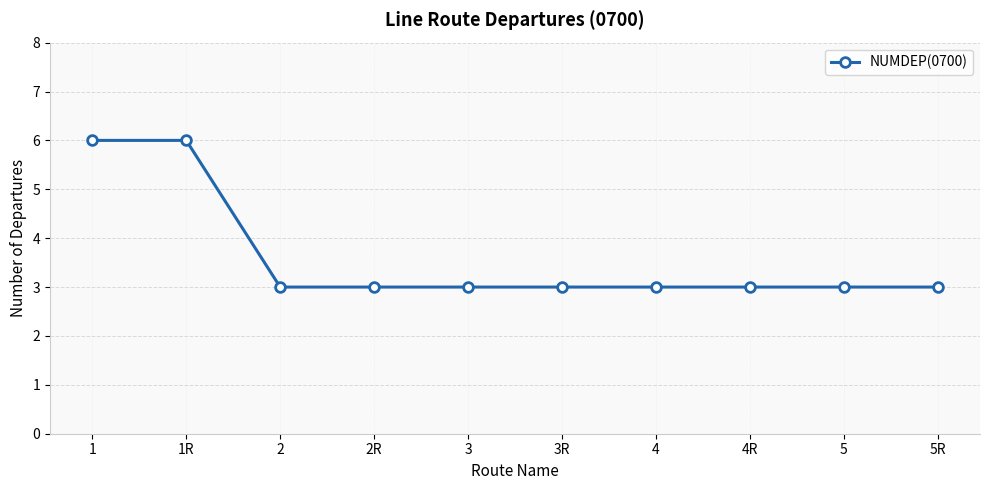

What is the minimum value shown in the chart?

3